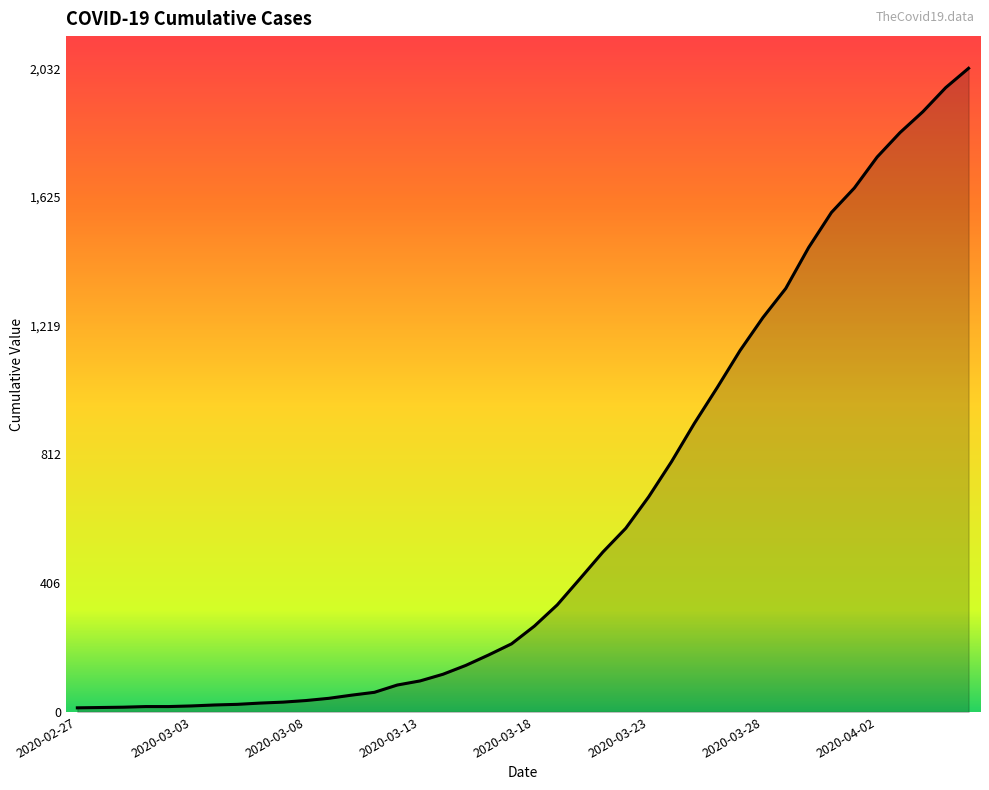

What is the maximum value shown in the chart?

2032